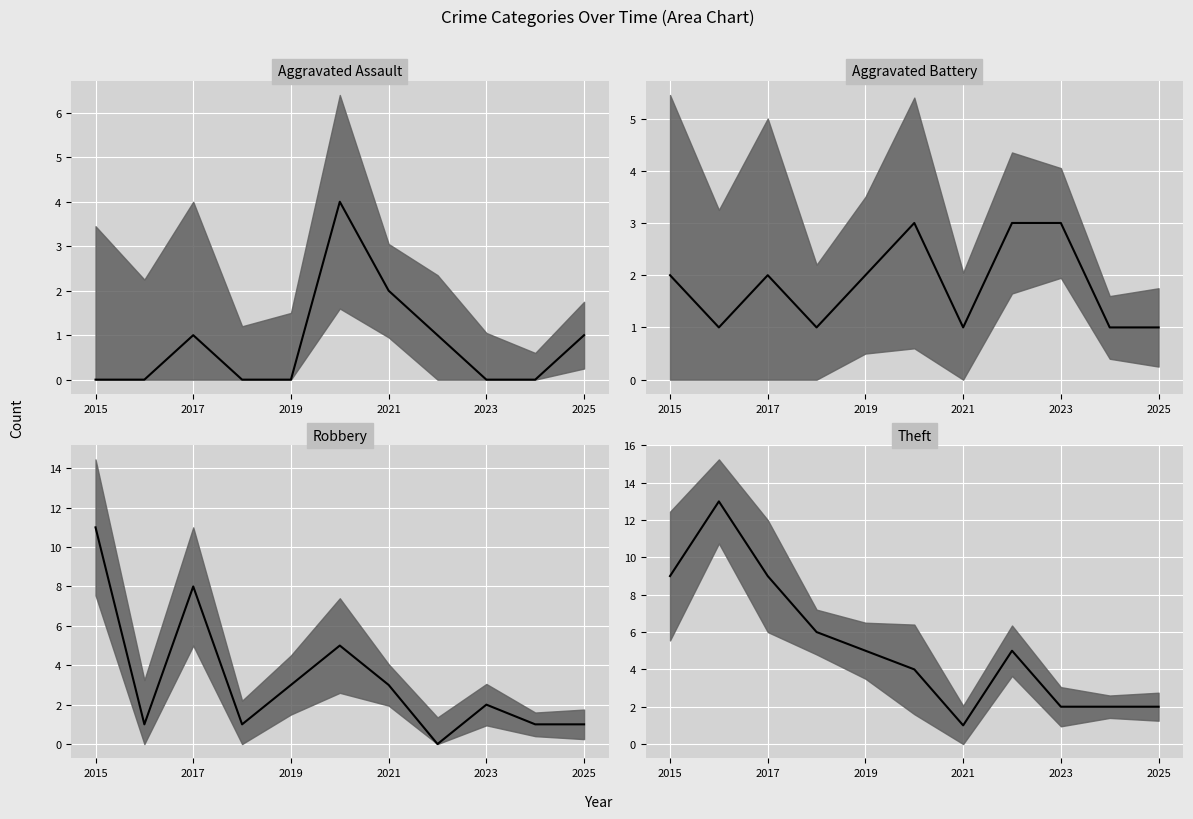

Count the number of categories in the chart.

11